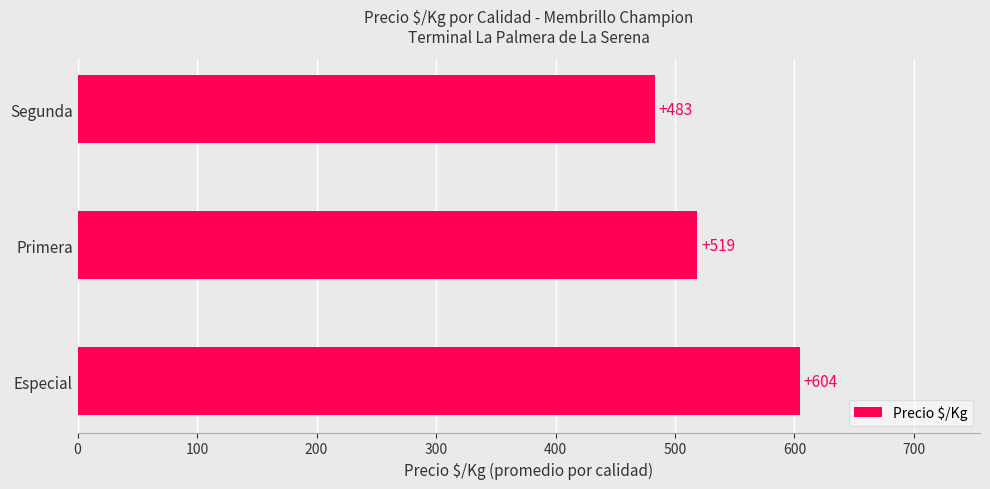

What is the sum of all values?

1606.3